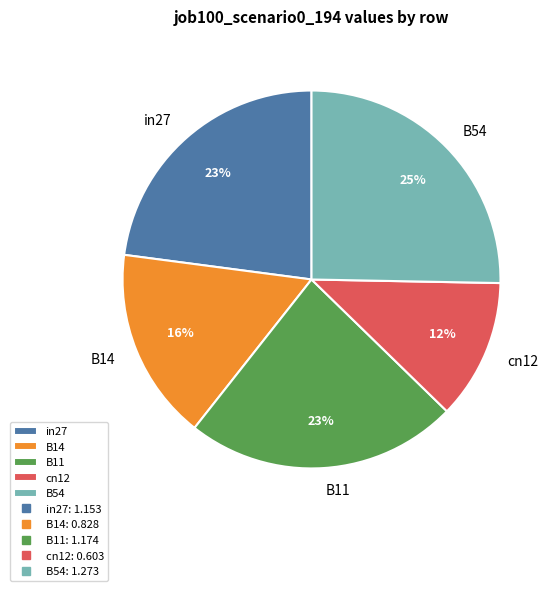

What is the ratio of the value at B54 to the value at B11?

1.1